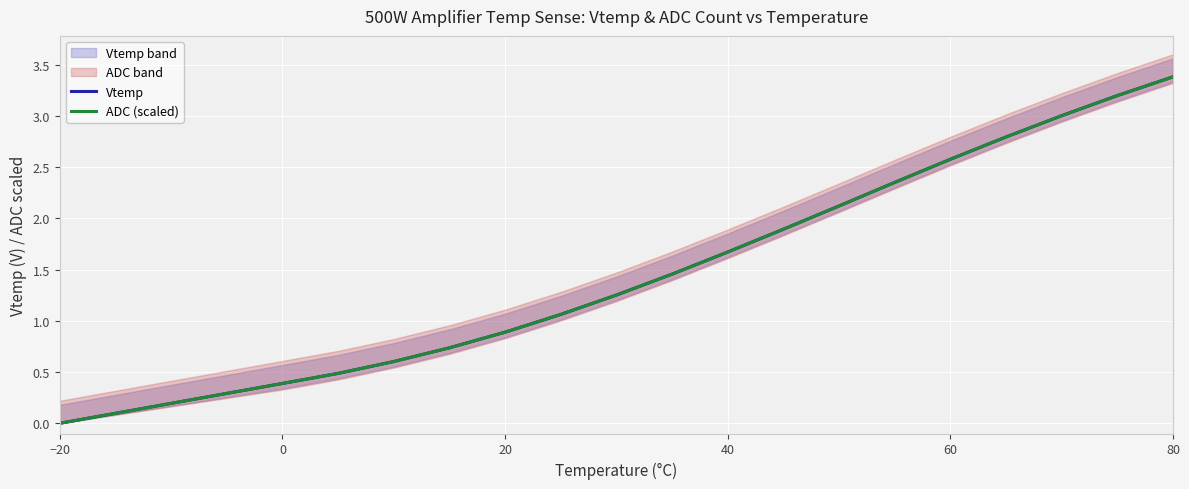

What are all the series names shown in the legend?

Vtemp, ADC (scaled)